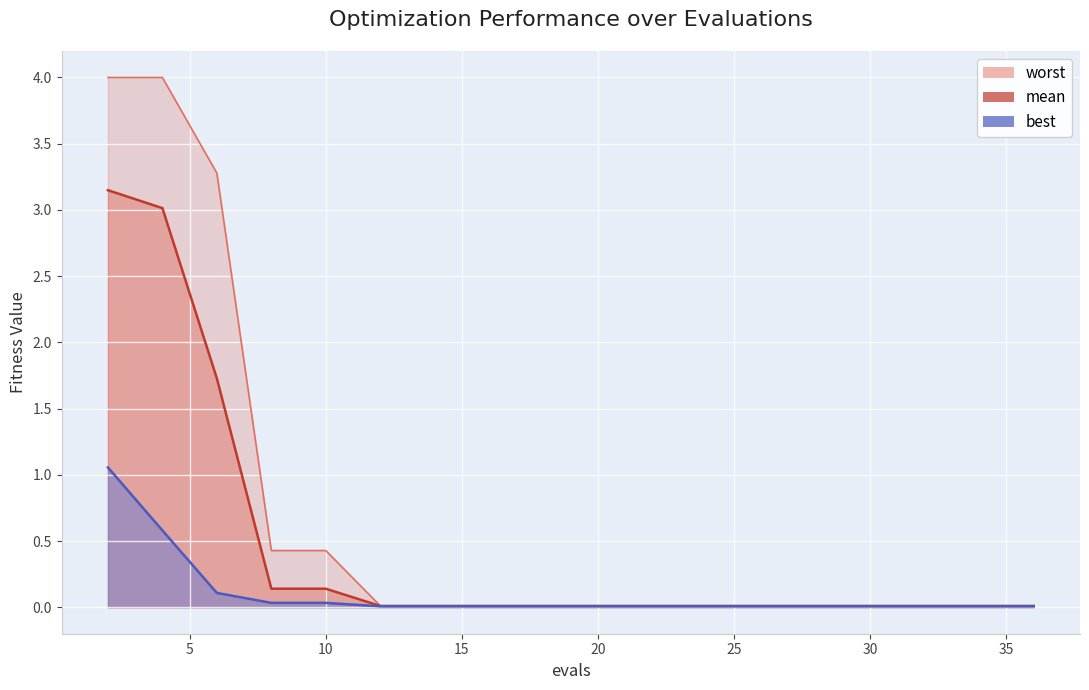

How many categories are shown in the chart?

20